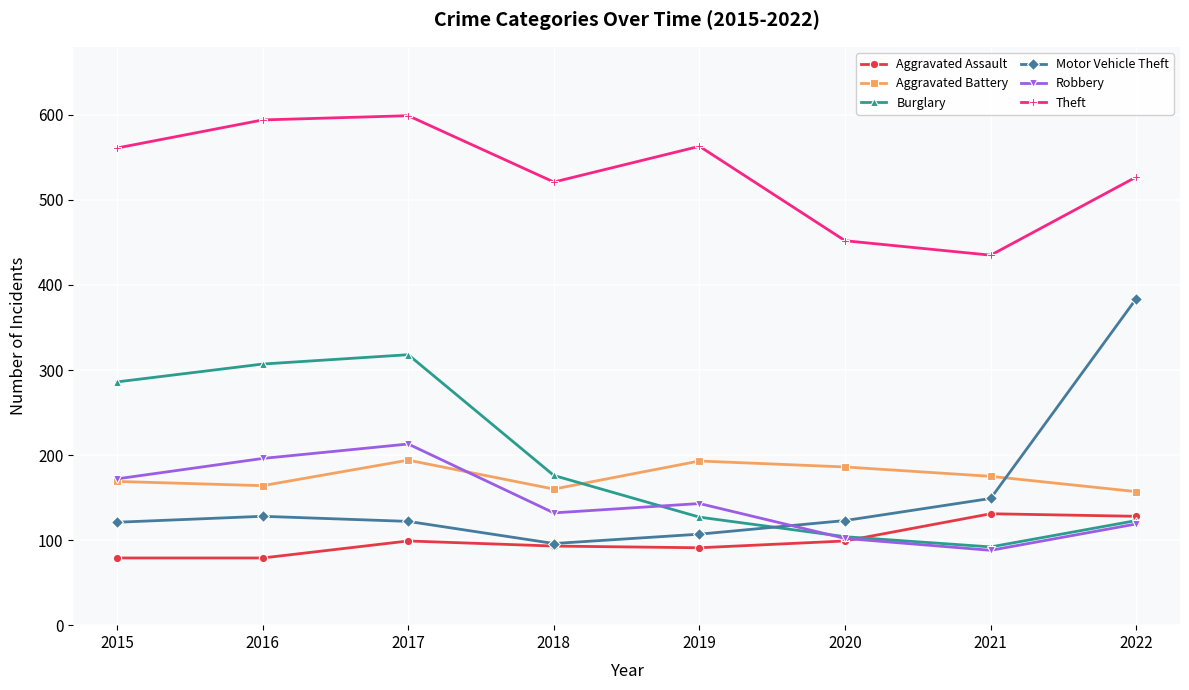

Is it true that Theft equals 228 at 2018?

False